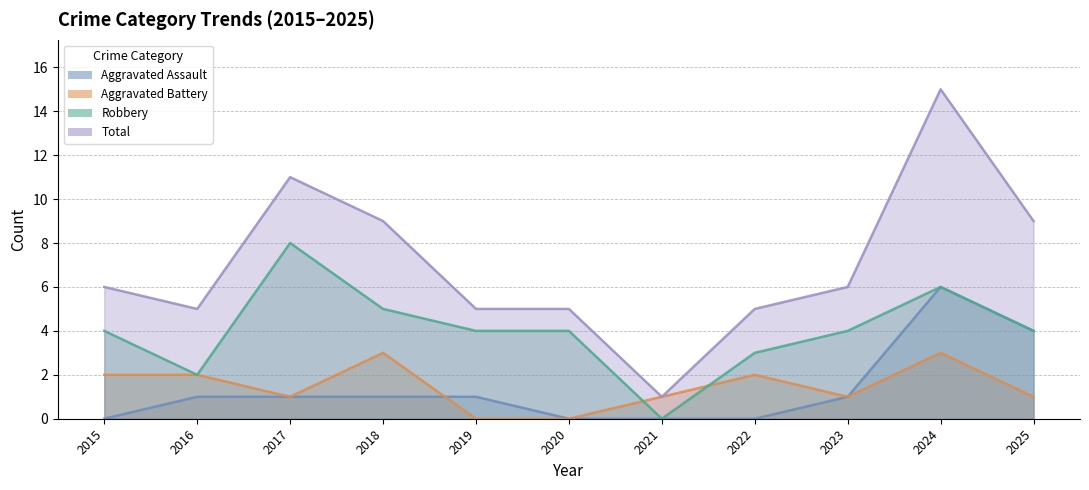

Reading left to right, transcribe all the data shown in this chart.

Aggravated Assault: 0	1	1	1	1	0	0	0	1	6	4
Aggravated Battery: 2	2	1	3	0	0	1	2	1	3	1
Robbery: 4	2	8	5	4	4	0	3	4	6	4
Total: 6	5	11	9	5	5	1	5	6	15	9